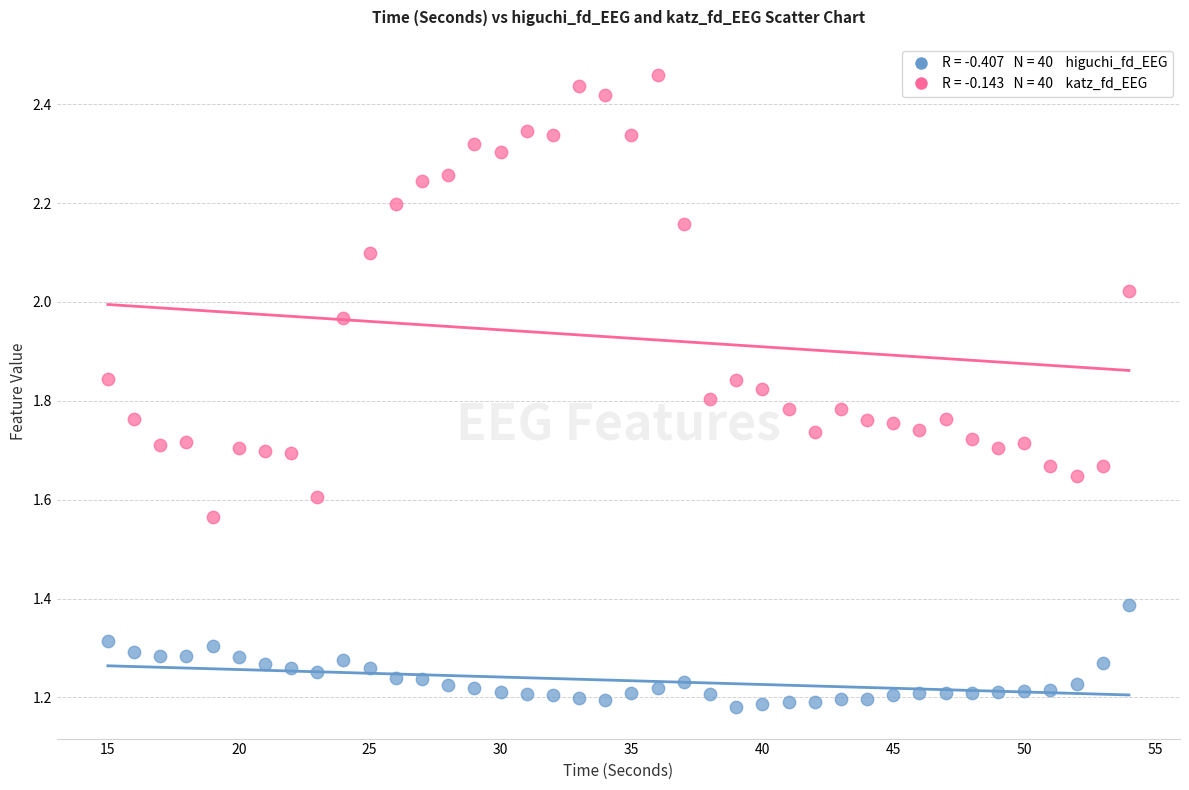

Across all data points, what is the range of X values (max minus min)?

39.0